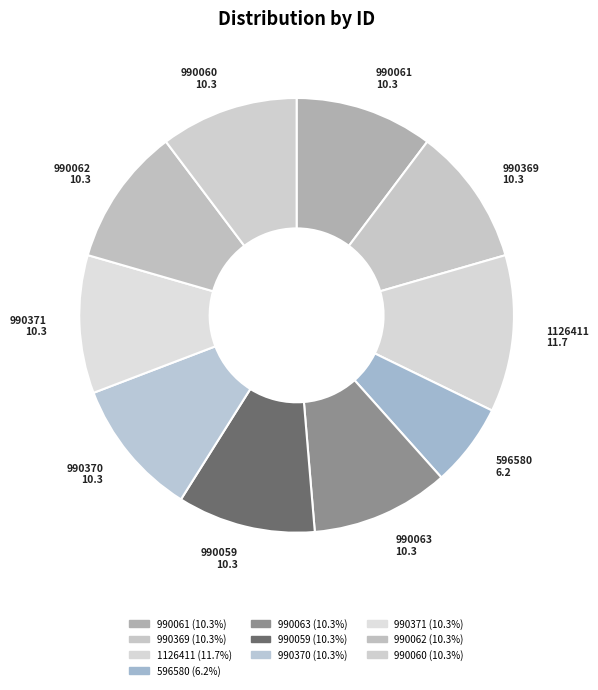

Does any single category account for the majority?

No